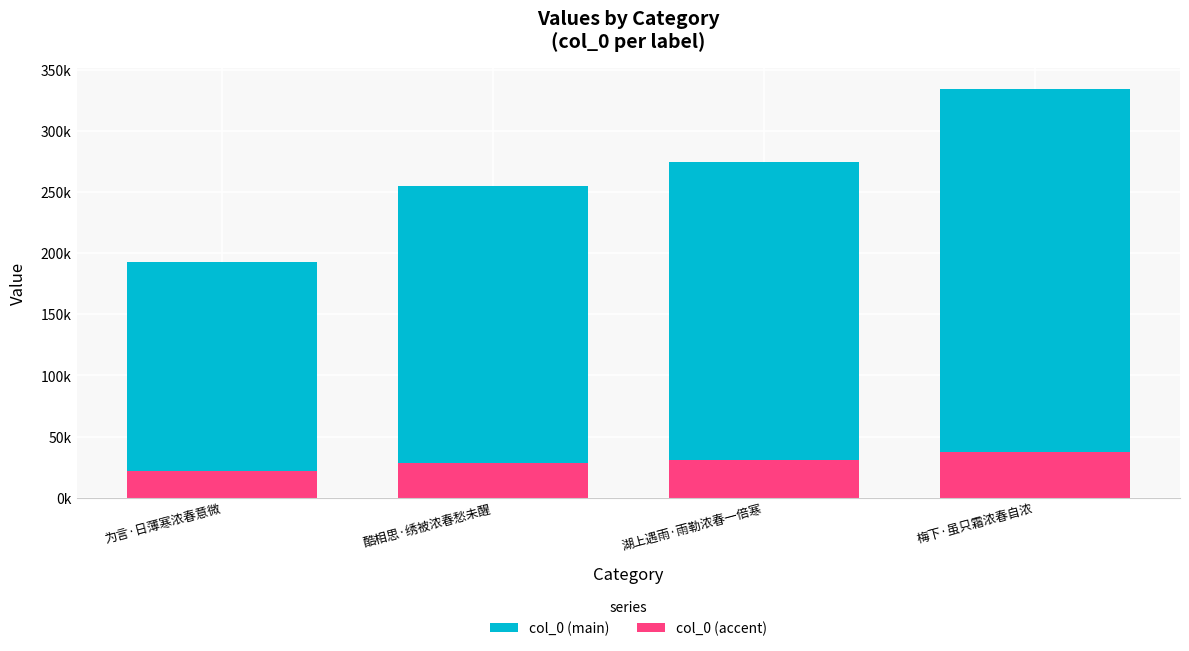

What is the total value across all series at 梅下·虽只霜浓春自浓?

371494.0